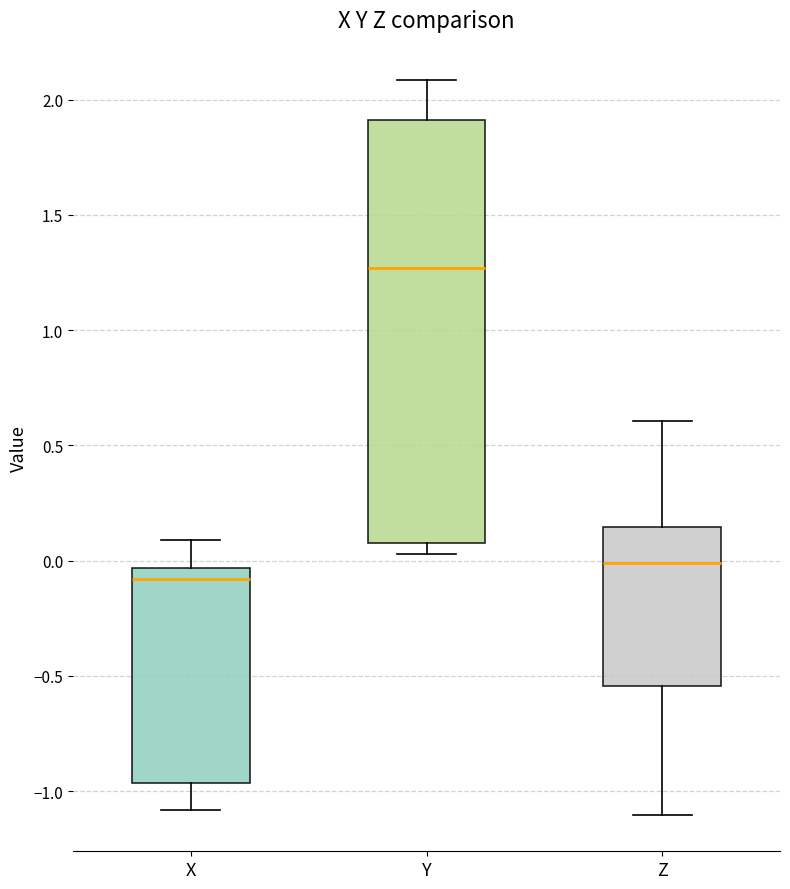

Reading left to right, transcribe this box plot: for each box, give where its median line is, the range the box spans, and where its two whiskers end, as read against the y-axis. The values are not printed on the chart, so give them approximately, as read against the axis.

X: median -0.10, box -0.95 to -0.05, whiskers -1.10 to 0.10
Y: median 1.25, box 0.10 to 1.90, whiskers 0.05 to 2.10
Z: median 0.00, box -0.55 to 0.15, whiskers -1.10 to 0.60